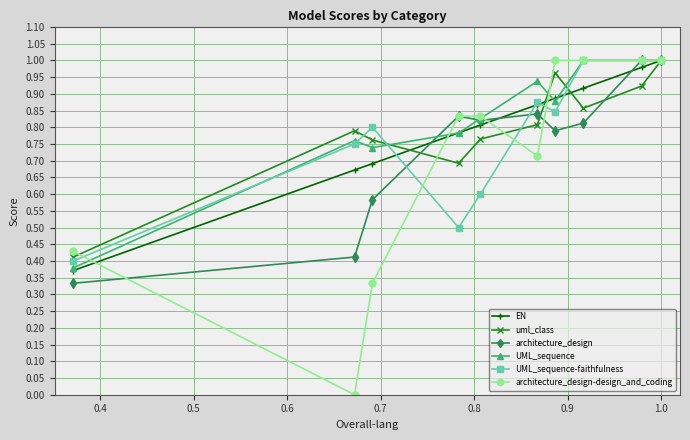

Which series has the largest range (max minus min)?

architecture_design-design_and_coding